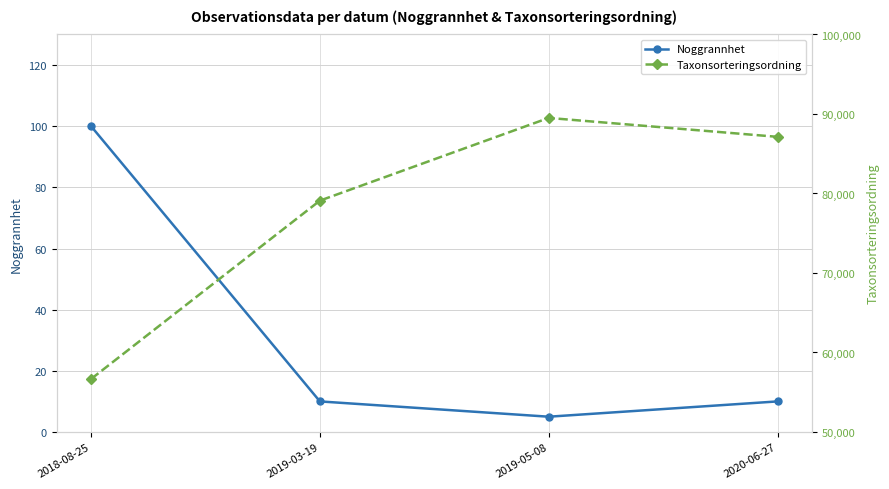

What is the value of the Taxonsorteringsordning point at the 4th from the left?

87127.1